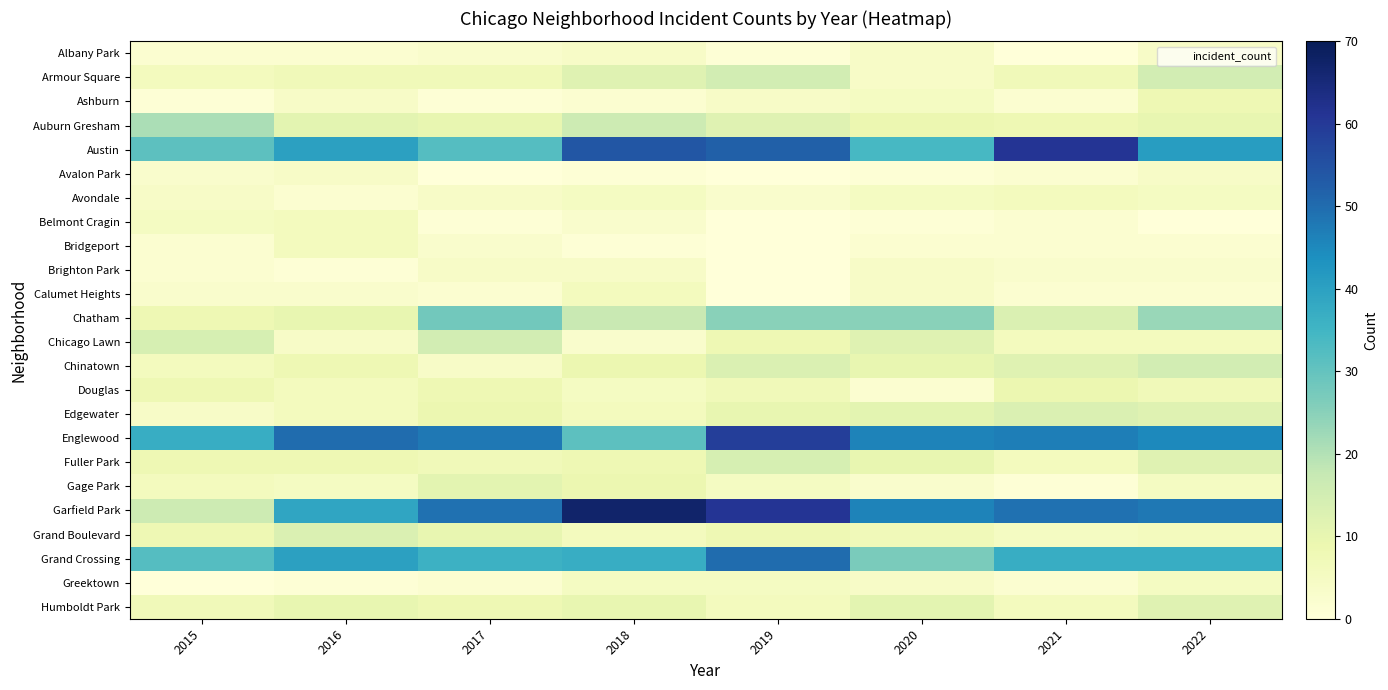

Which category has the highest value across all series?

2018